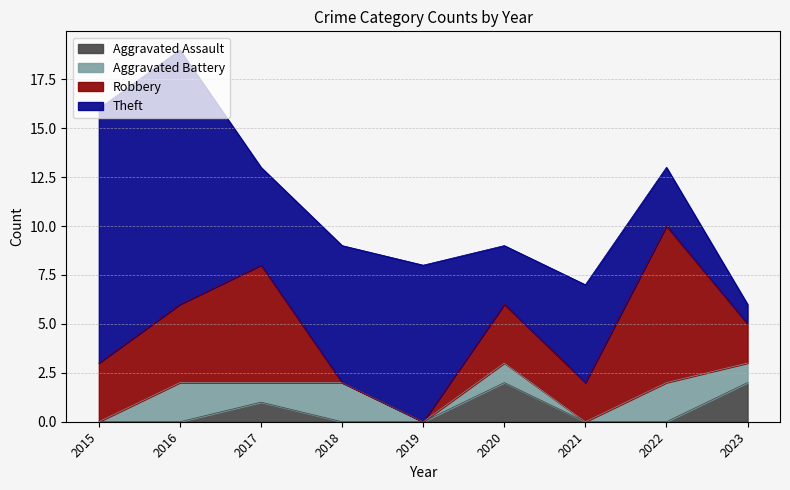

What is the approximate value of Theft at 2021?

5